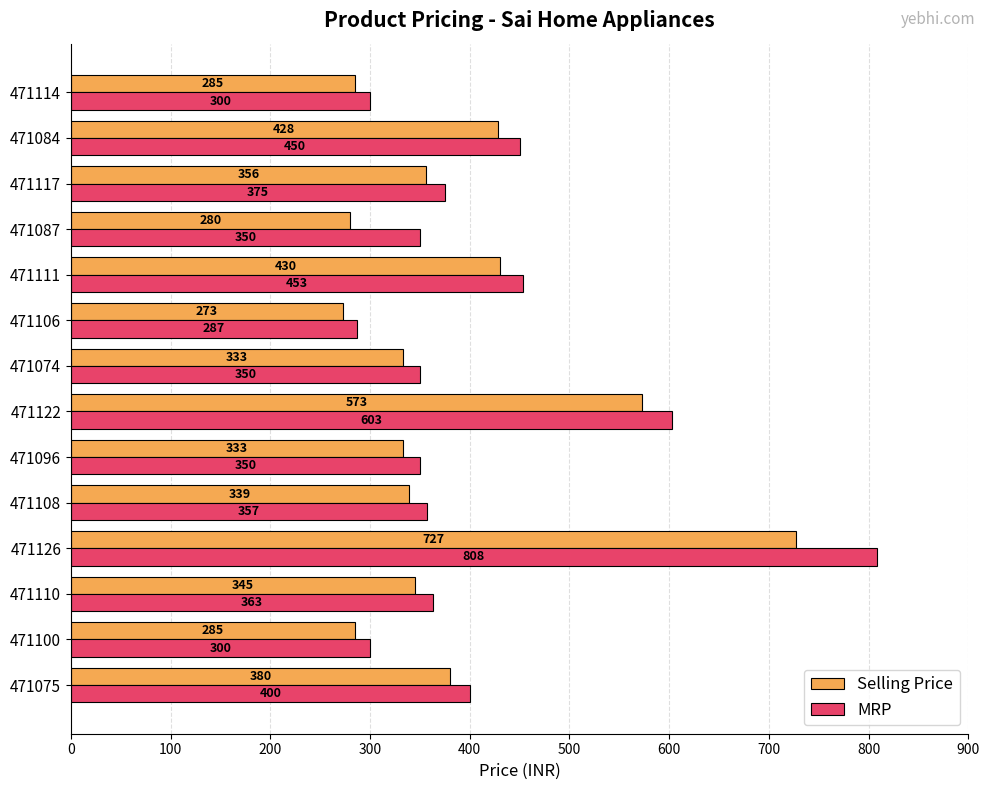

Which series has the largest total across all categories?

MRP